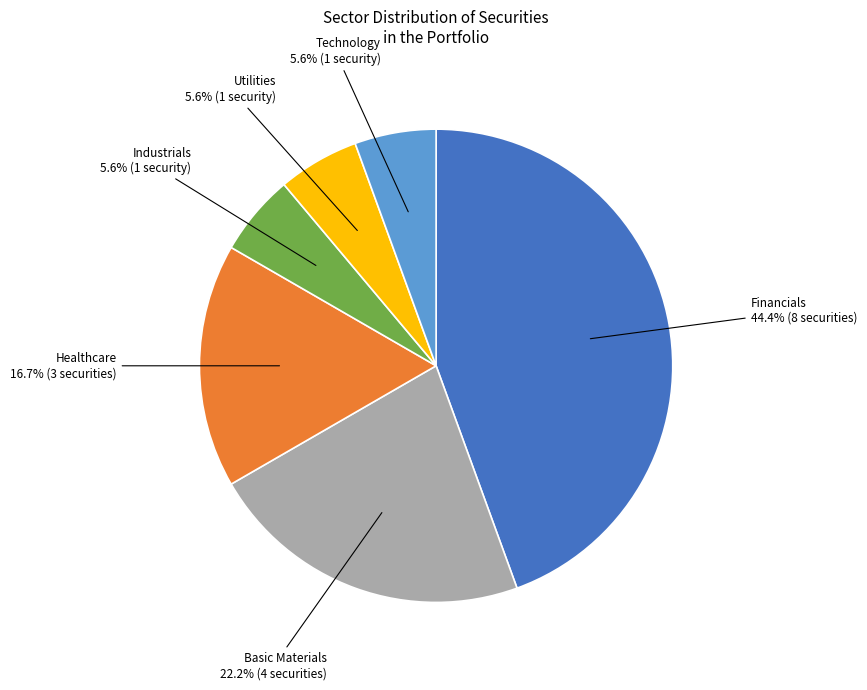

Does any single category account for the majority?

No